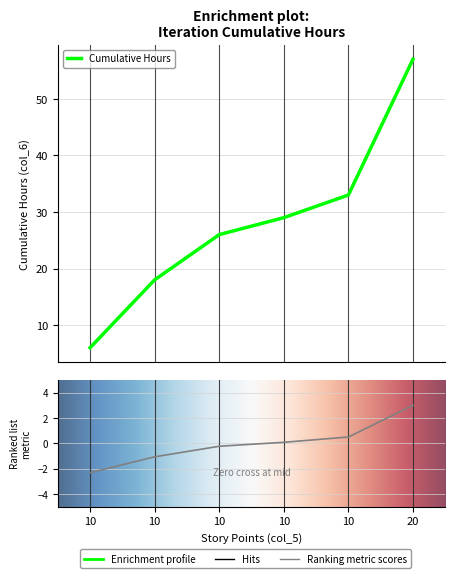

How many data points does each series have?

6